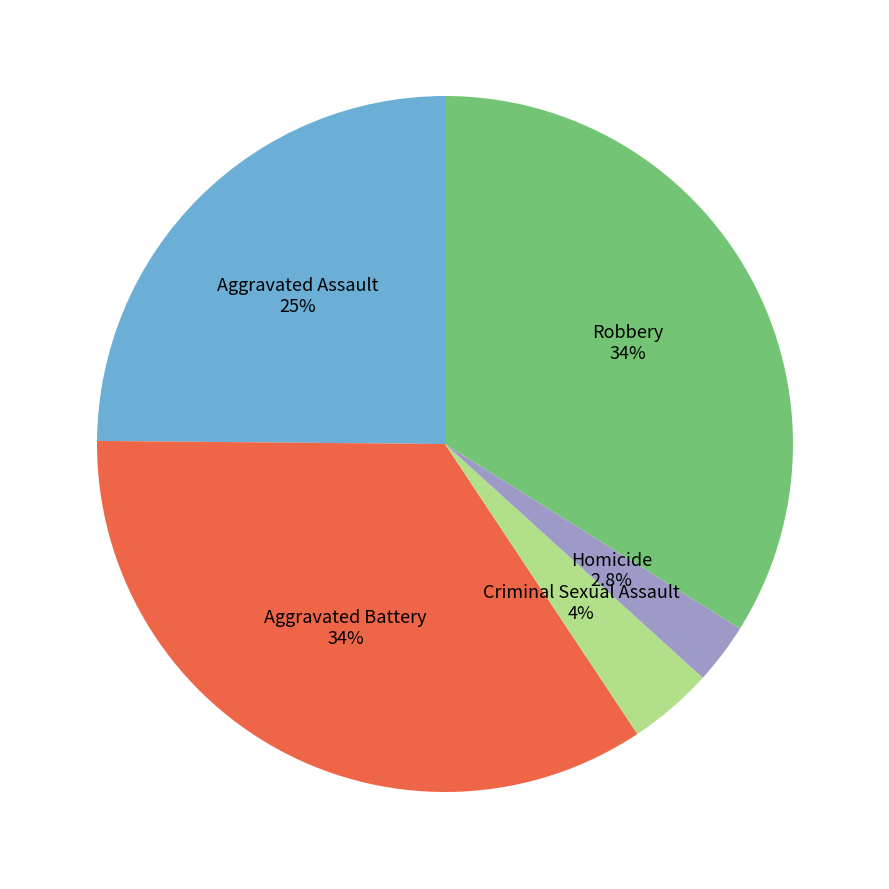

The Criminal Sexual Assault slice represents 4% of the pie. True or false?

True